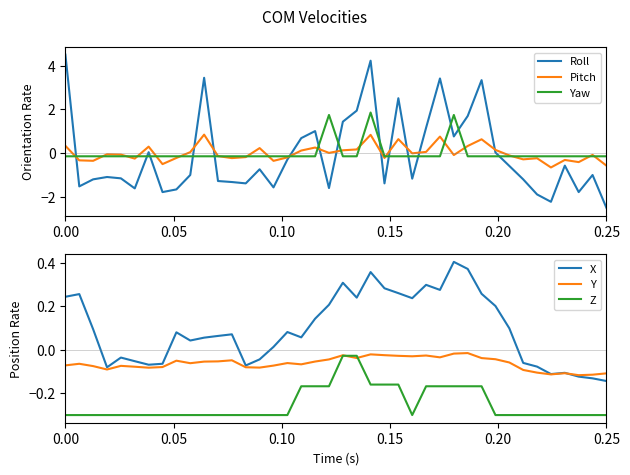

True or false: Z and X cross at least once.

False